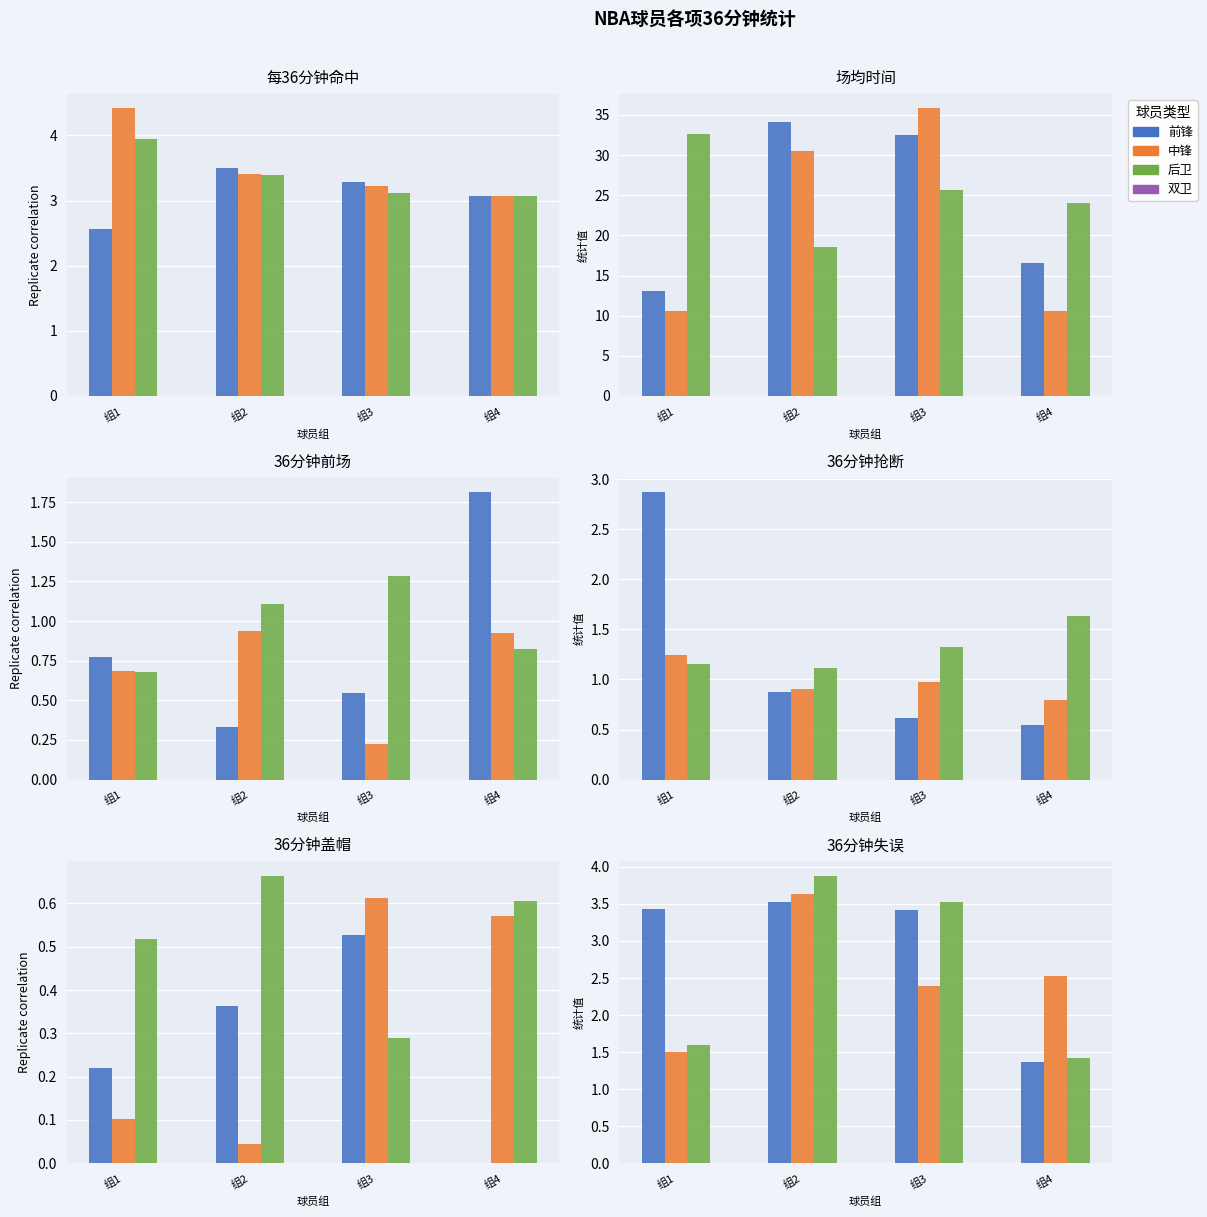

What is the sum of all 系列B values?

10.1